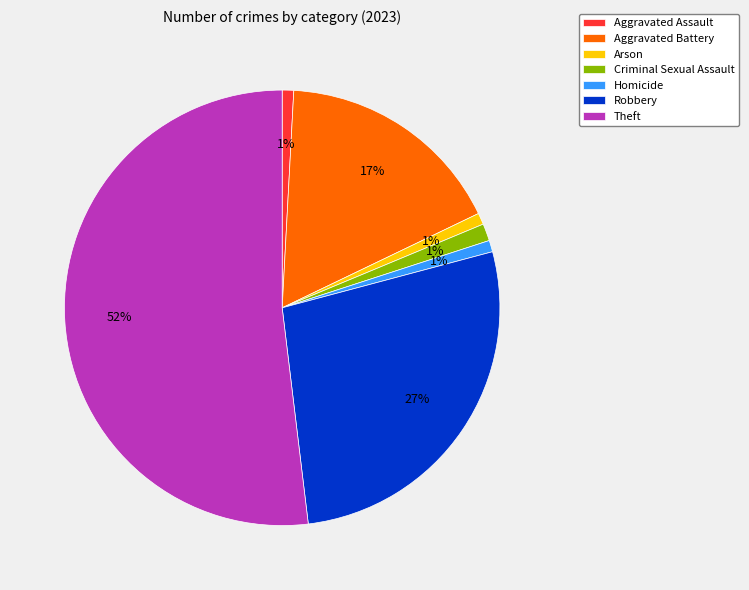

Combined, do Arson and Robbery account for over 50%?

No